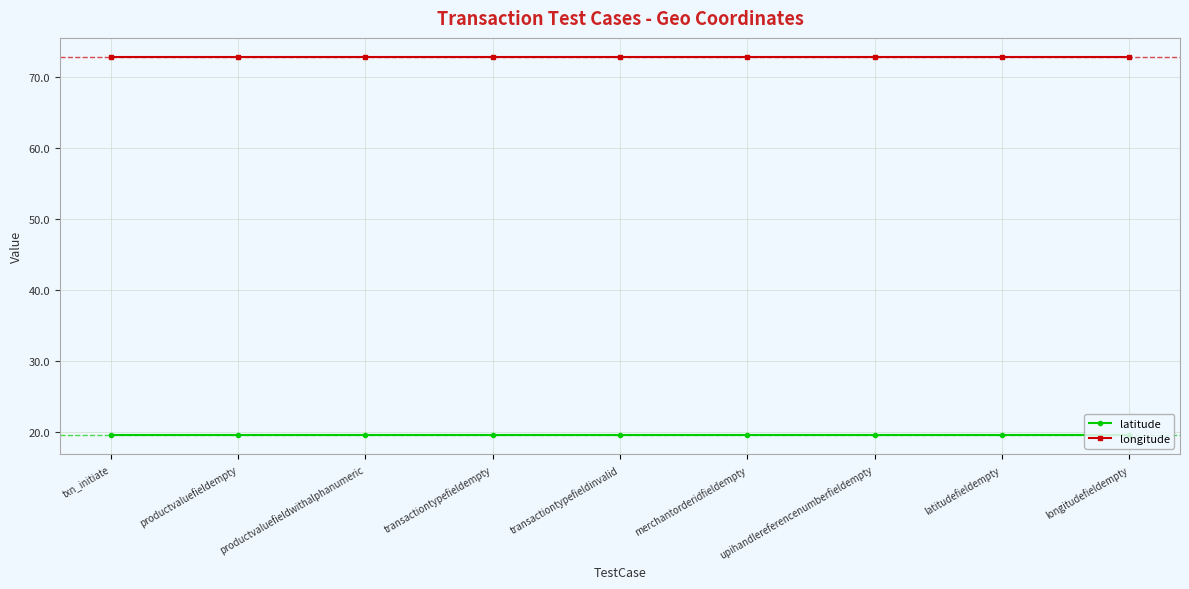

What is the sum of all latitude values?

175.5